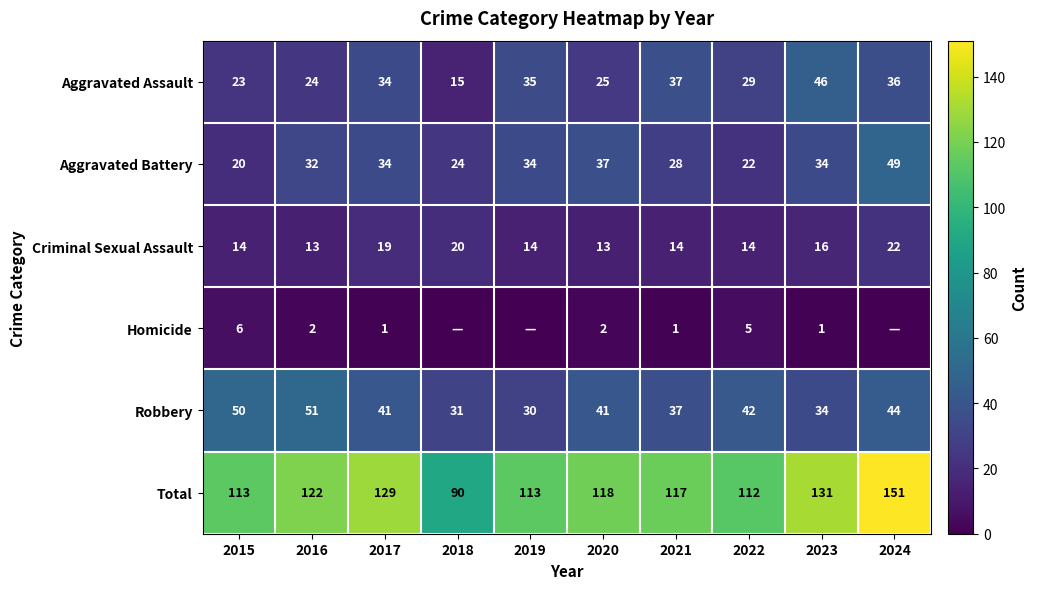

What is the approximate value of Total at 2021, to the nearest 10?

120